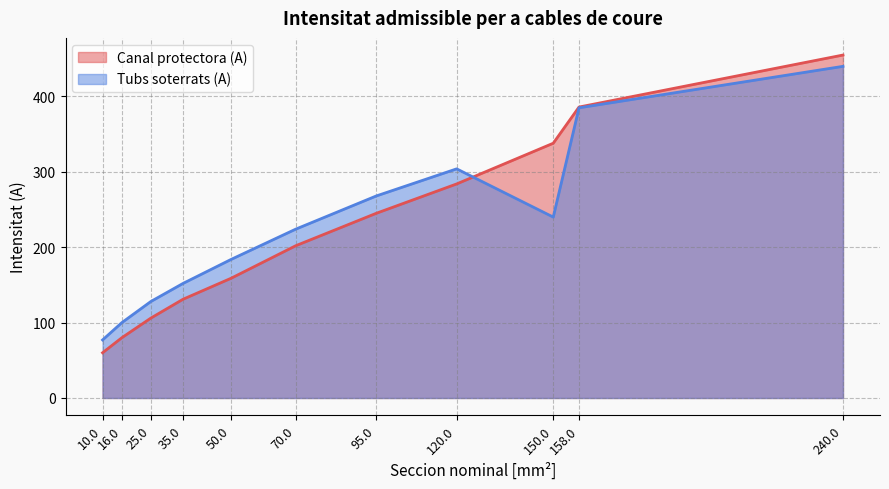

What are all the series names shown in the legend?

Canal protectora (A), Tubs soterrats (A)